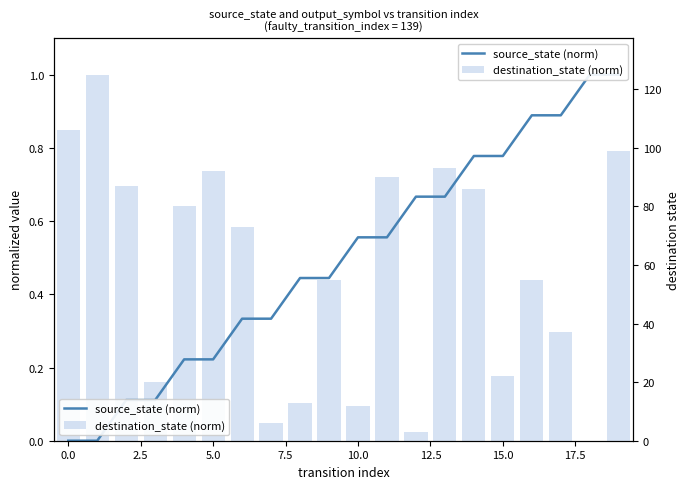

Does the chart contain stacked bars?

No